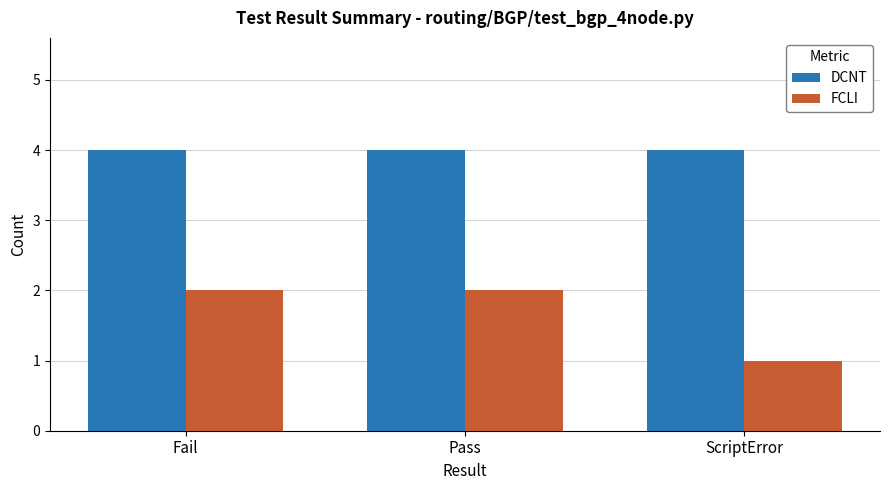

What are all the series names shown in the legend?

DCNT, FCLI